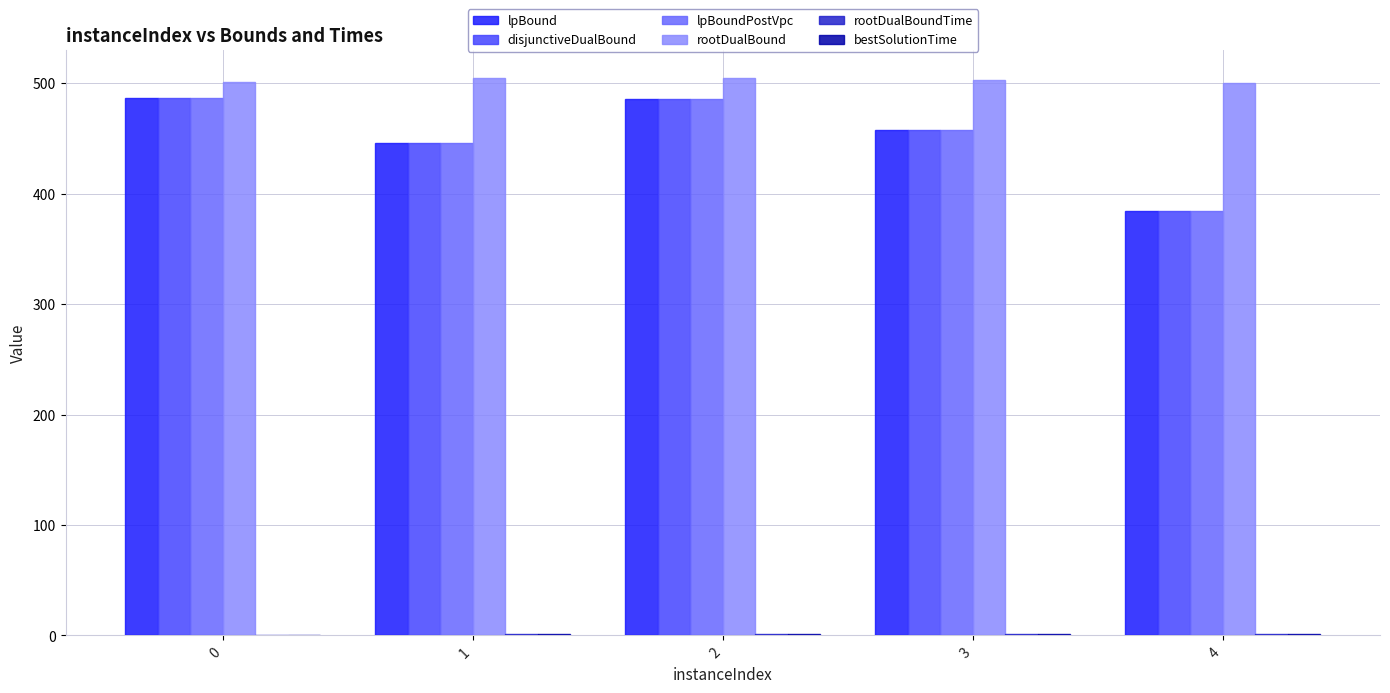

Which series has the largest total across all categories?

rootDualBound